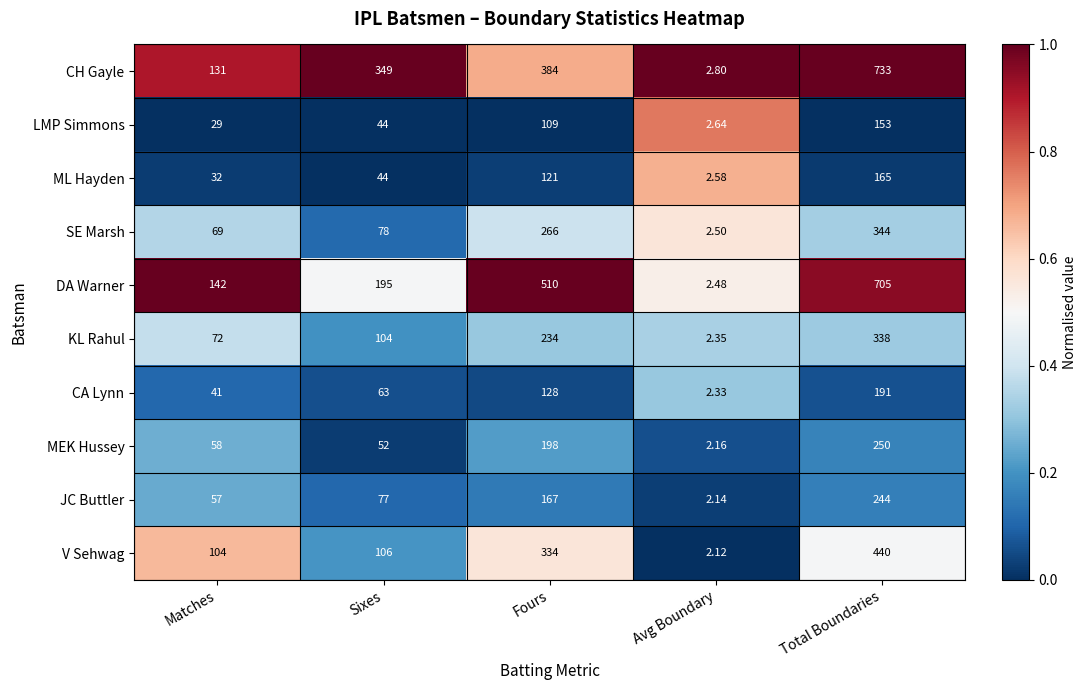

Between Matches and Fours, which series saw the biggest shift?

DA Warner